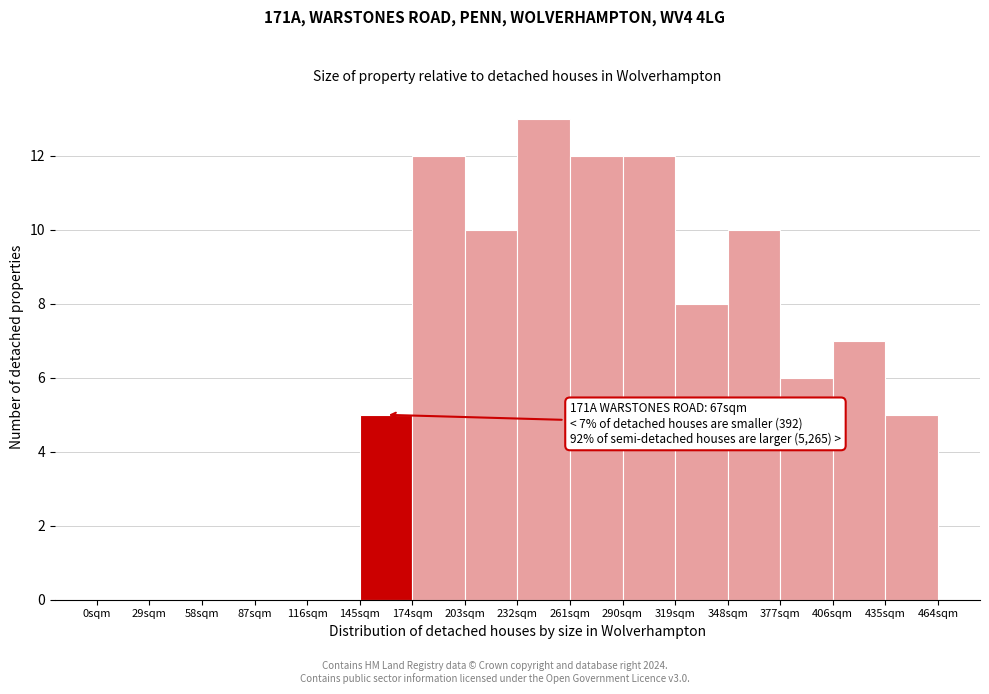

Reading left to right, extract all data points from this chart.

0sqm=0	29sqm=0	58sqm=0	87sqm=0	116sqm=0	145sqm=5	174sqm=12	203sqm=10	232sqm=13	261sqm=12	290sqm=12	319sqm=8	348sqm=10	377sqm=6	406sqm=7	435sqm=5